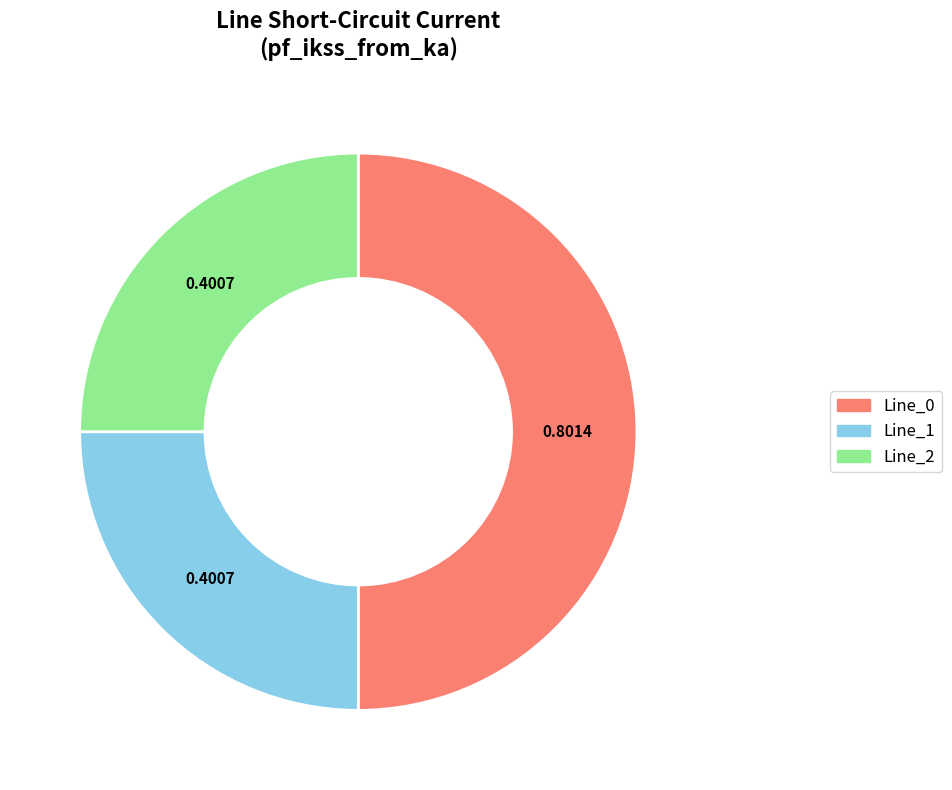

Which slice represents more than half of the pie?

Line_0